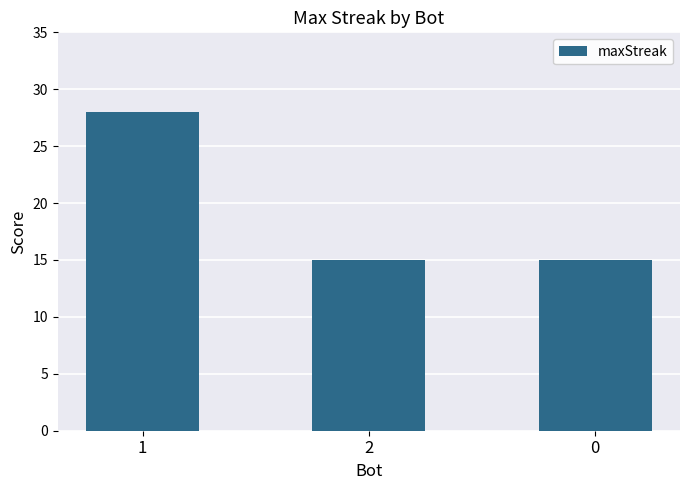

Are the bars horizontal?

No